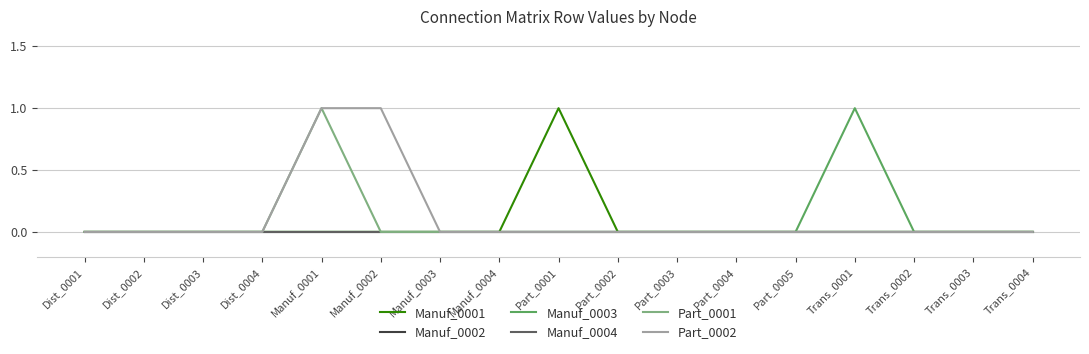

True or false: Manuf_0001 and Manuf_0002 cross at least once.

False